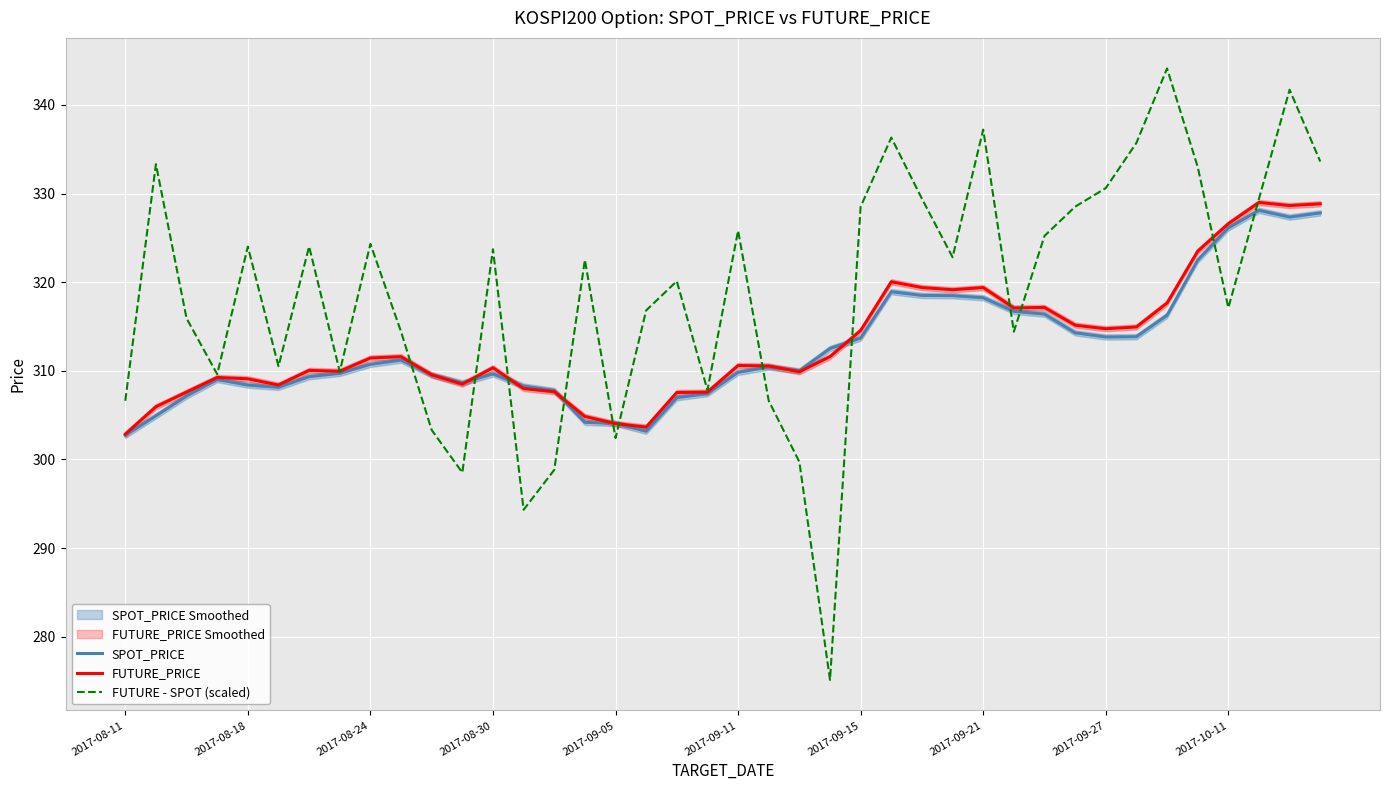

How many intersections are there between SPOT_PRICE and FUTURE_PRICE?

8